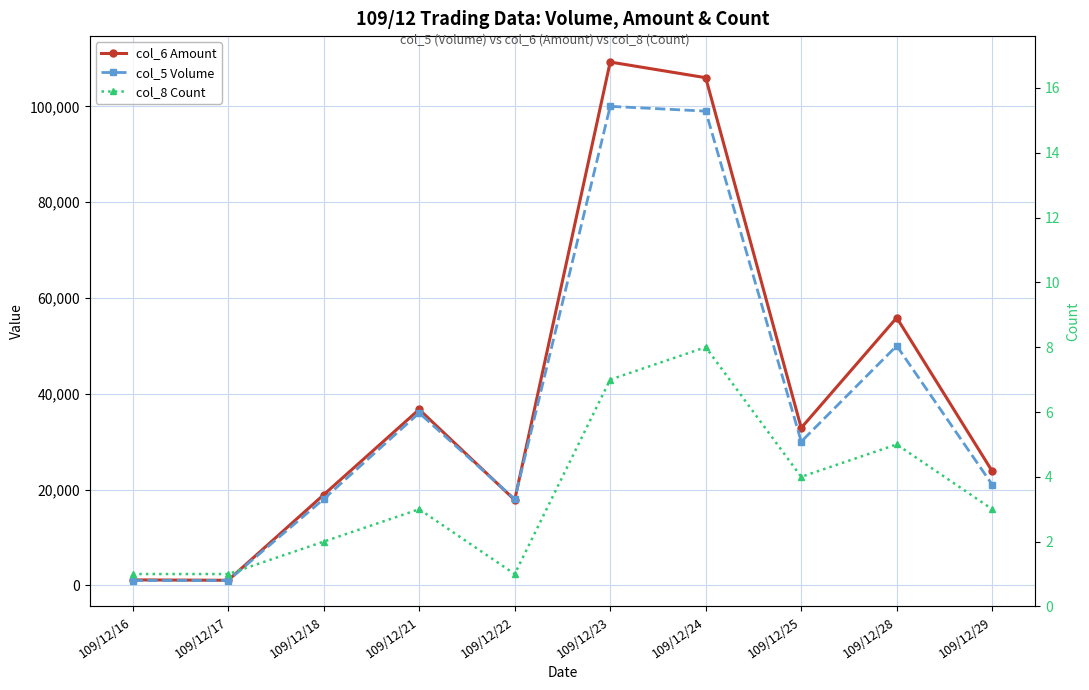

The value of col_5 Volume at 109/12/29 is 35114. True or false?

False